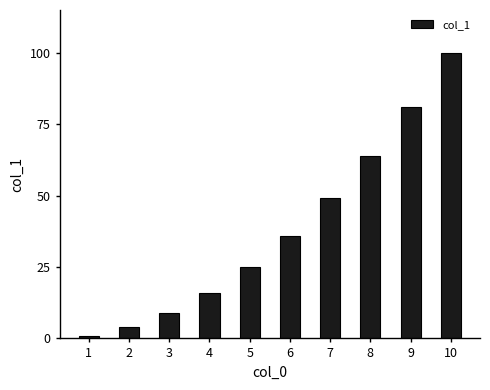

Reading left to right, transcribe all the data shown in this chart.

1=1	2=4	3=9	4=16	5=25	6=36	7=49	8=64	9=81	10=100